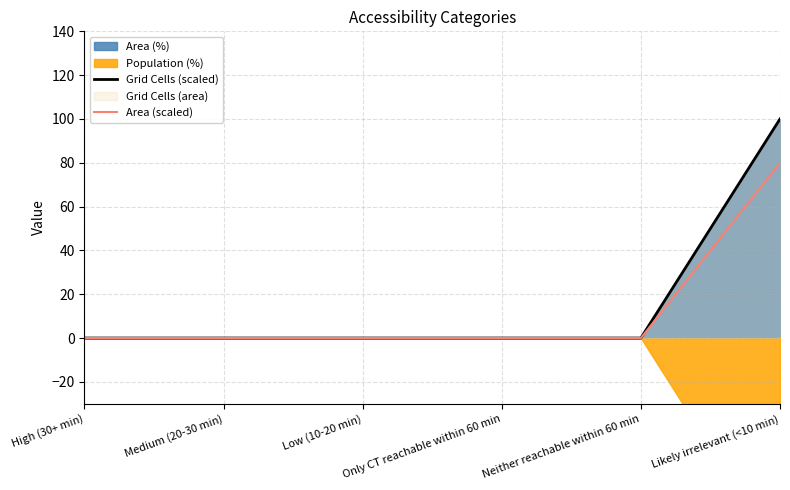

The Area (scaled) series shows 0 at High (30+ min). True or false?

True